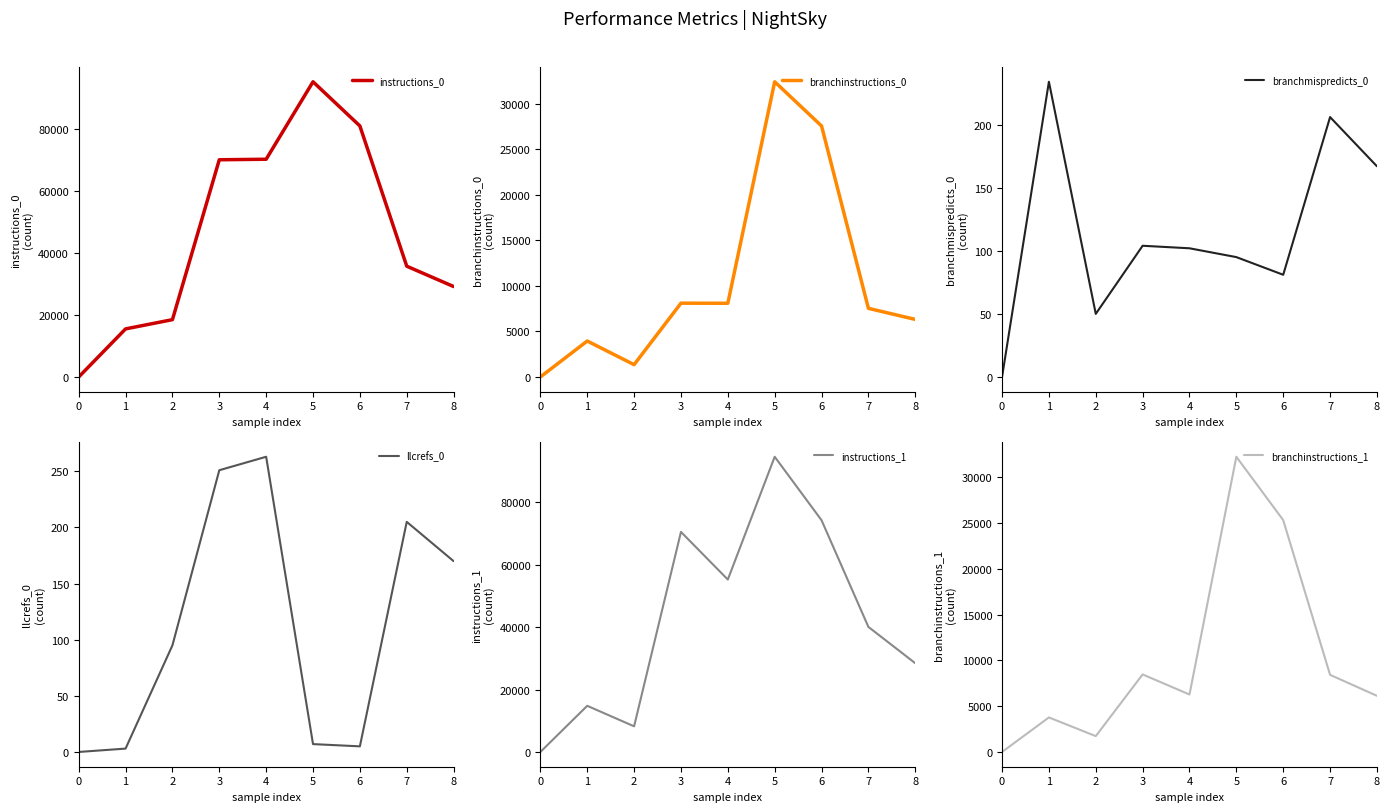

Which series has the largest total across all categories?

instructions_0